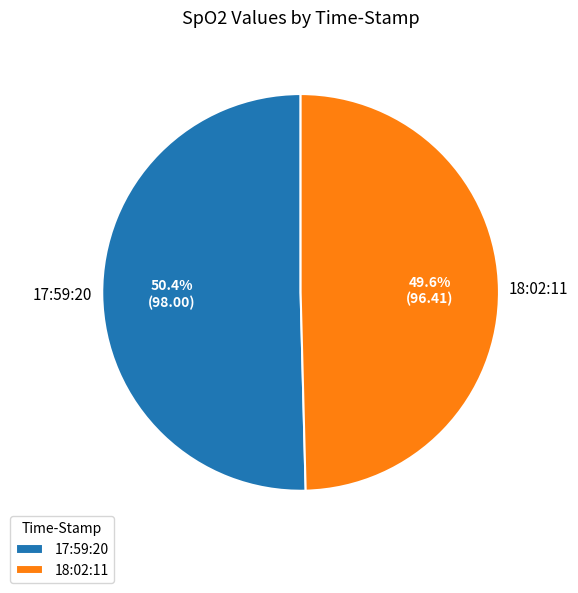

To the nearest percent, what percentage of the pie is 17:59:20?

50%